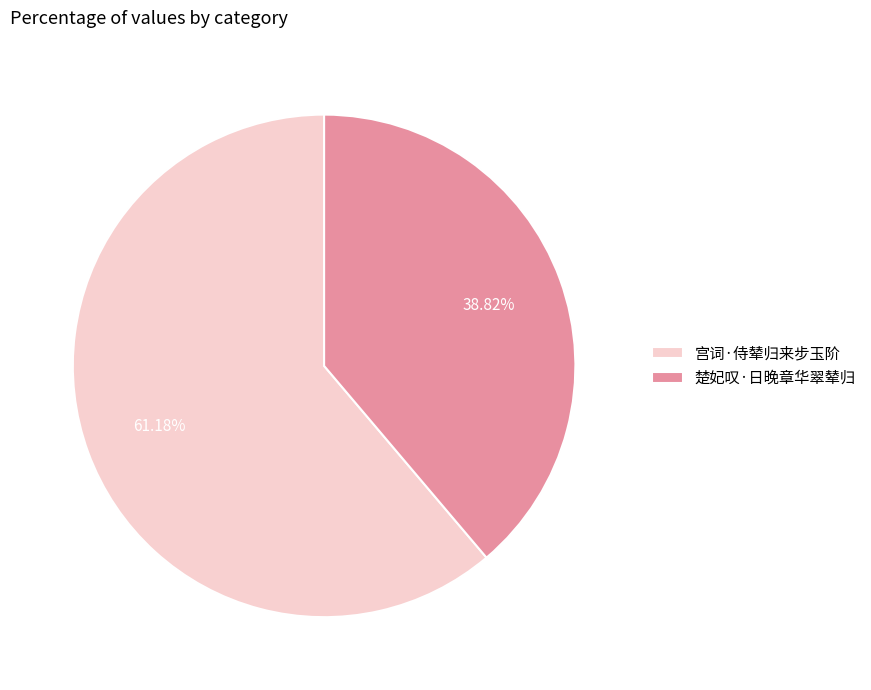

Count the number of slices in the pie.

2